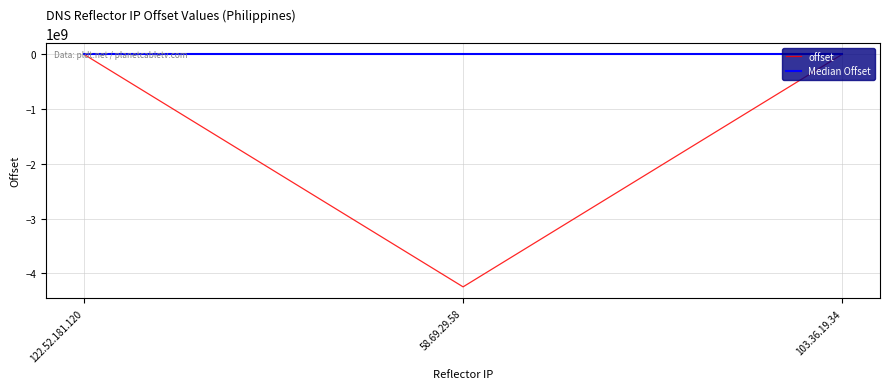

At which label is offset closest to -2122197402?

122.52.181.120